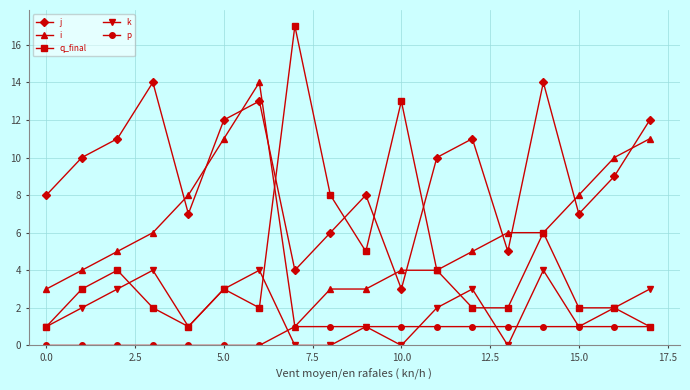

Rank the series by their average value, from highest to lowest.

j, i, q_final, k, p